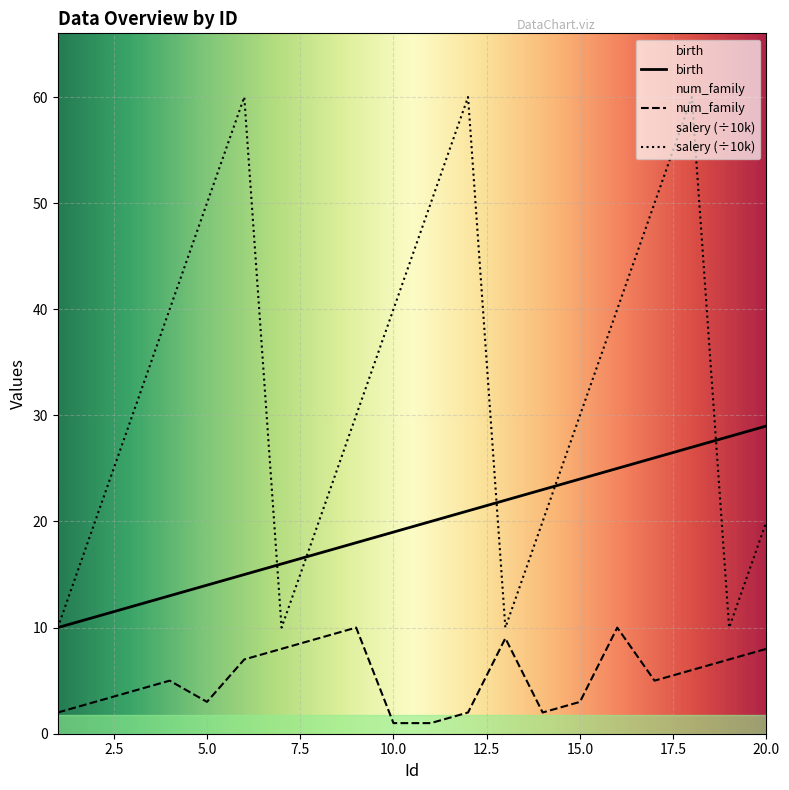

How many lines are shown in the chart?

3